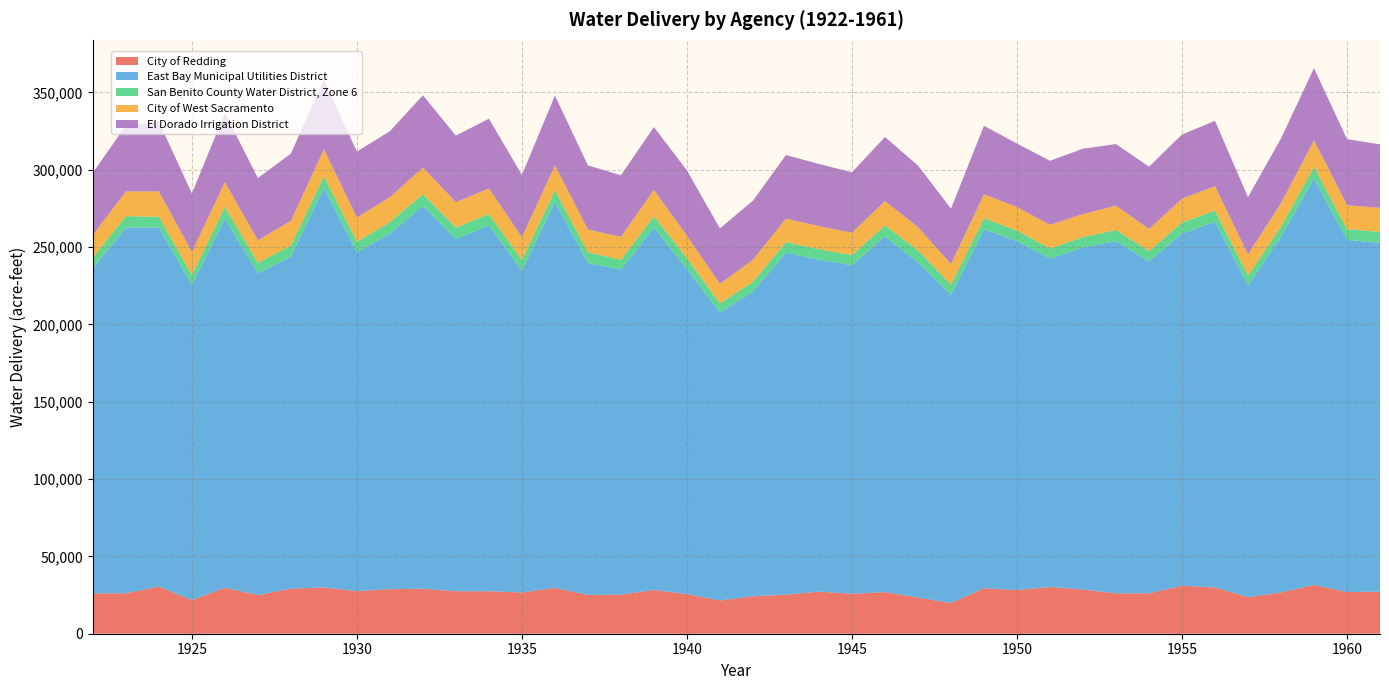

Reading left to right, transcribe all the data shown in this chart.

City of Redding: 26118.5	26118.5	30471.8	21765.3	29655.5	25030.2	29111.4	29927.6	27478.9	28839.3	29111.4	27478.9	27478.9	26662.7	29655.5	25030.2	25302.3	28295.1	25574.4	21493.2	24214.0	25302.3	27206.8	25846.4	26934.7	23397.7	19860.7	29383.4	28295.1	30199.7	28567.2	26118.5	26118.5	31015.9	29927.6	23669.8	26662.7	31560.1	26934.7	27206.8
East Bay Municipal Utilities District: 210211.4	236488.0	232108.6	203642.3	238677.7	208021.7	214590.9	258385.1	218970.3	229918.9	247436.6	227729.1	236488.0	208021.7	249626.3	214590.9	210211.4	234298.3	210211.4	186124.6	197073.2	221160.0	214590.9	212401.1	229918.9	216780.6	199262.9	232108.6	225539.4	212401.1	221160.0	227729.1	214590.9	227729.1	236488.0	201452.6	229918.9	262764.5	227729.1	225539.4
San Benito County Water District, Zone 6: 6696.4	7372.9	6966.9	6493.4	7711.1	6696.4	7305.2	7575.8	6966.9	7372.9	7711.1	7372.9	7372.9	6899.3	7440.5	6966.9	6290.5	7305.2	7034.6	5952.2	6290.5	6764.0	6764.0	6561.1	7169.9	7643.4	6628.7	7102.2	6831.6	6493.4	6696.4	7237.6	6696.4	7034.6	7237.6	6425.8	6696.4	7508.2	6899.3	7102.2
City of West Sacramento: 14769.7	15975.4	16427.6	14920.4	15975.4	14618.9	15975.4	17331.9	15674.0	16126.2	17181.2	16427.6	16578.3	14769.7	16126.2	14769.7	14769.7	17030.5	14468.2	12659.6	14166.8	15221.8	14920.4	14468.2	15674.0	15071.1	13262.5	15523.3	15221.8	15221.8	14920.4	15674.0	14317.5	15523.3	15674.0	13714.6	15071.1	17181.2	15523.3	15523.3
El Dorado Irrigation District: 40242.2	42656.7	45071.3	37827.6	44668.9	40242.2	43461.6	45071.3	42656.7	42656.7	46681.1	43059.2	45071.3	40242.2	45071.3	41449.5	39839.7	40644.6	42254.3	35815.4	38230.0	41047.0	40242.2	39034.9	41449.5	39839.7	35815.4	44266.5	41047.0	41449.5	42254.3	39839.7	40242.2	41449.5	42254.3	37022.7	41851.9	46681.1	42656.7	41047.0